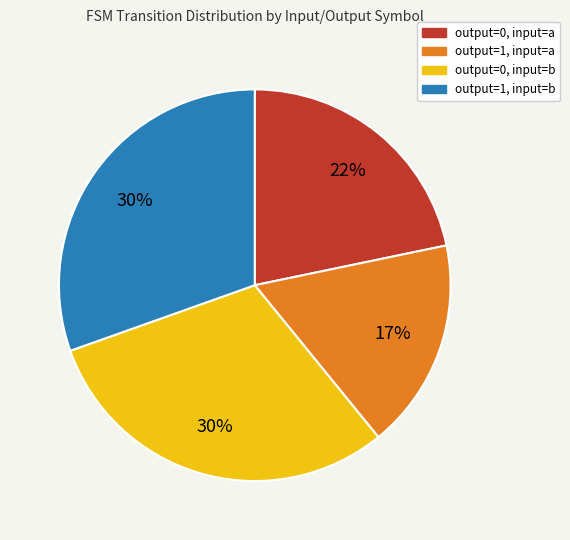

Is there a majority slice in this chart?

No